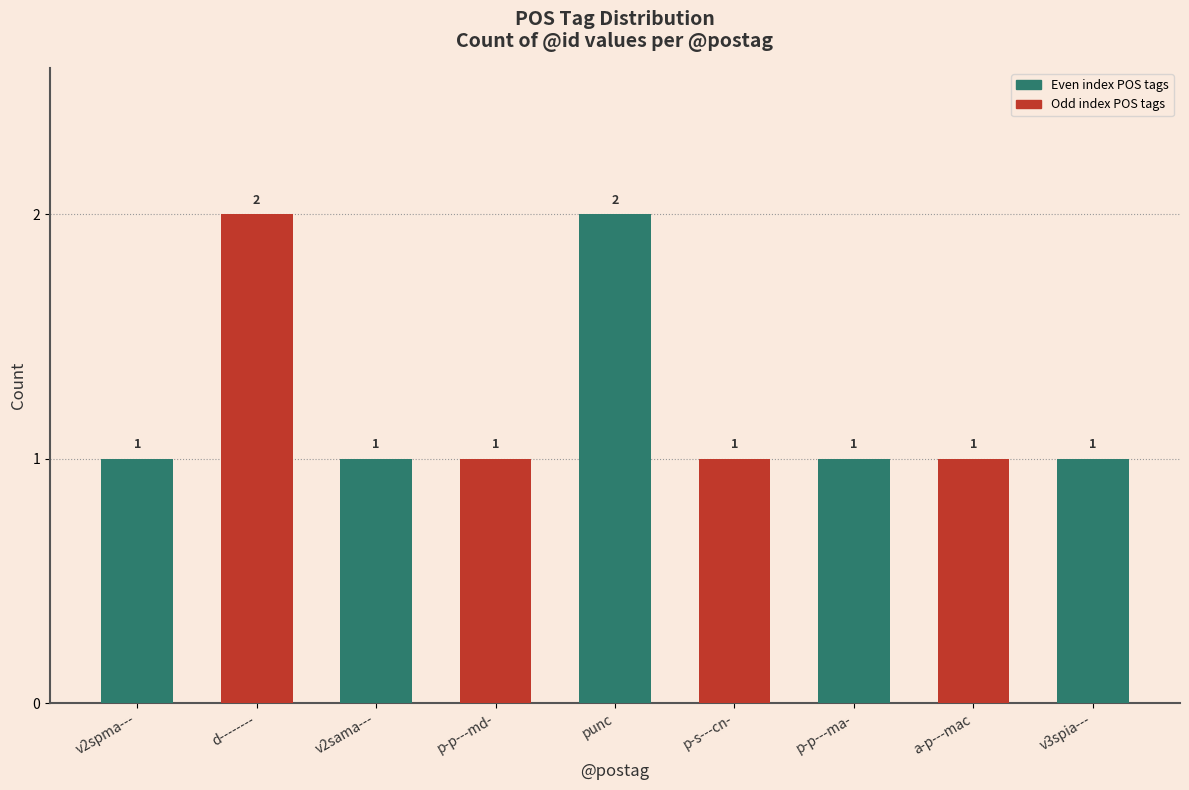

Is it true that the value at v2sama--- is 1?

True